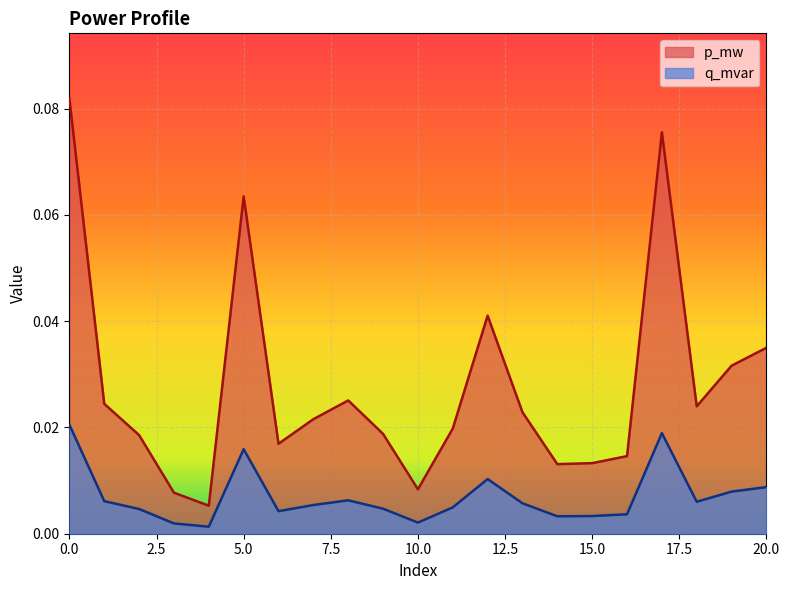

True or false: q_mvar and p_mw cross at least once.

False